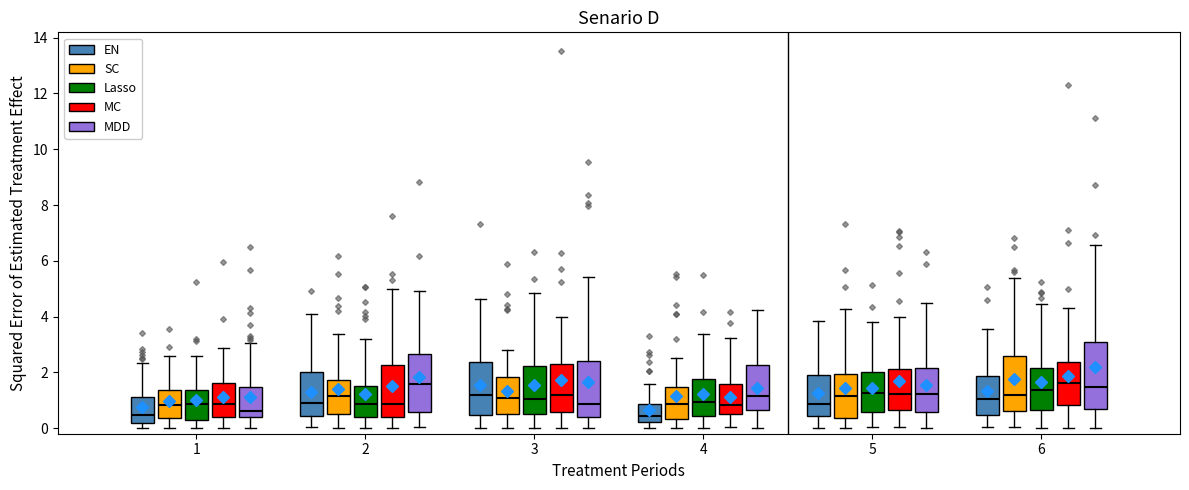

Where is the upper edge of the box for 4 (EN) on the y-axis? The values are not printed on the chart, so give them approximately, as read against the axis.

0.8